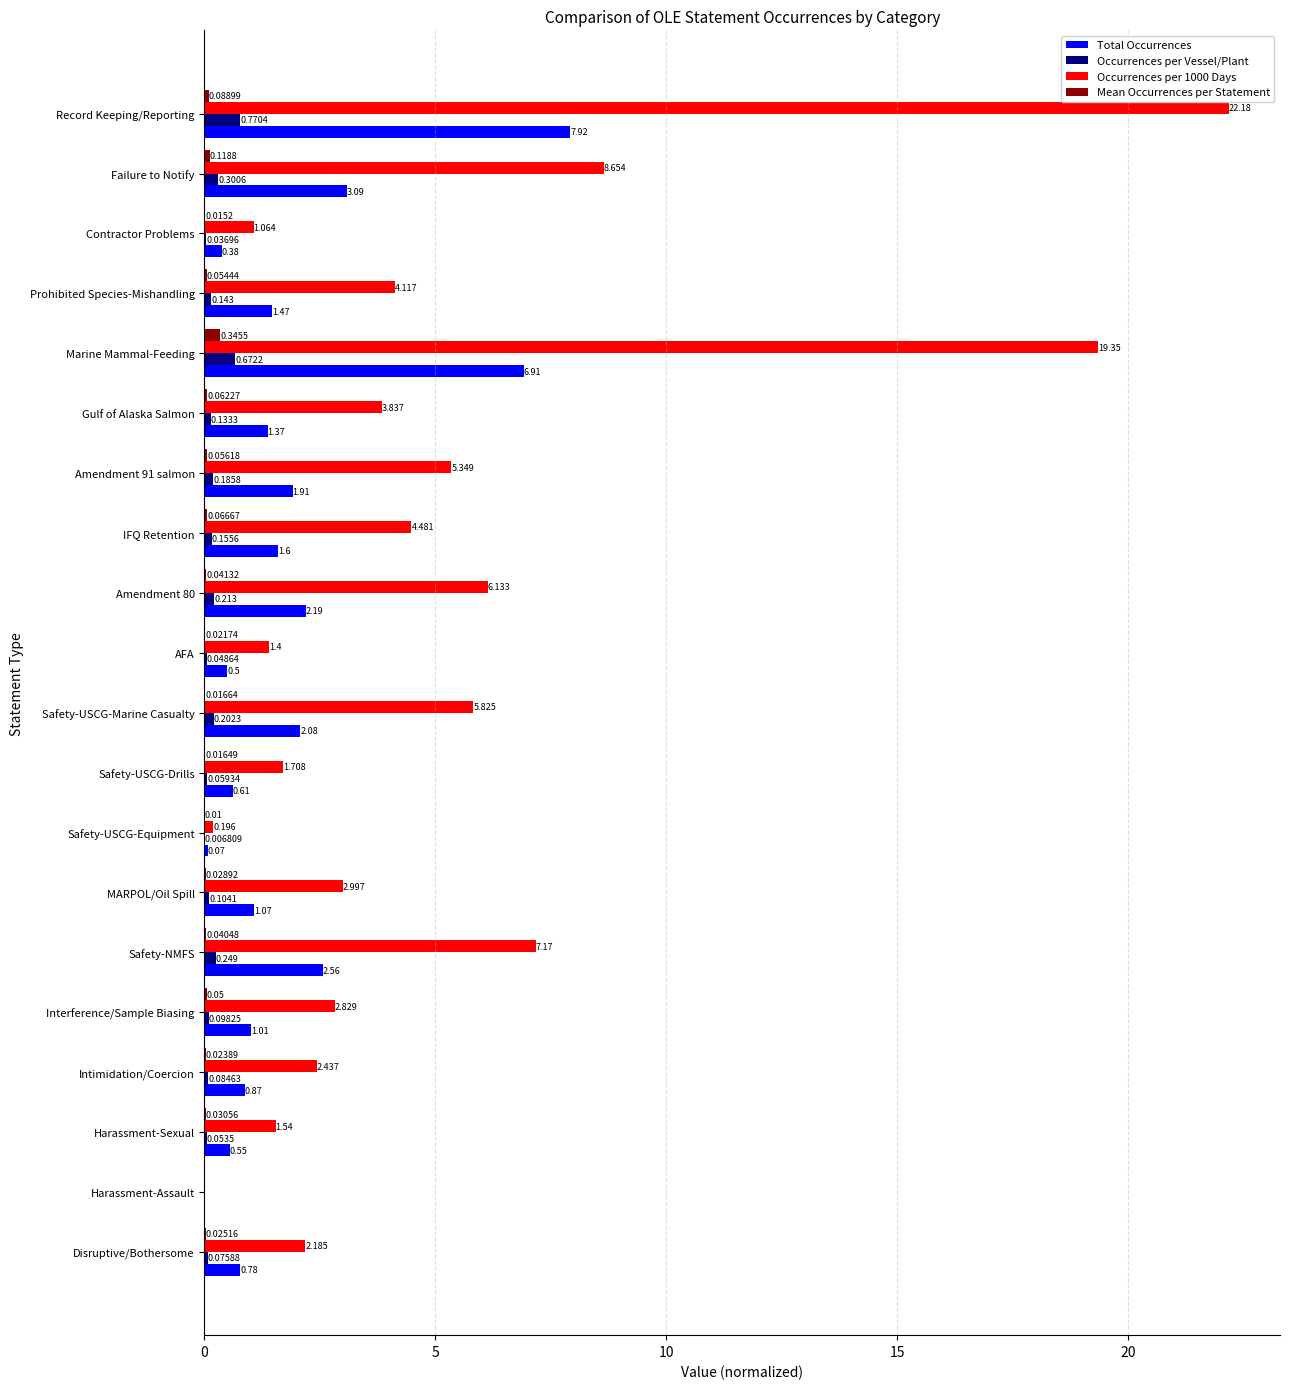

At which label does Occurrences per Vessel/Plant reach its peak?

Record Keeping/Reporting